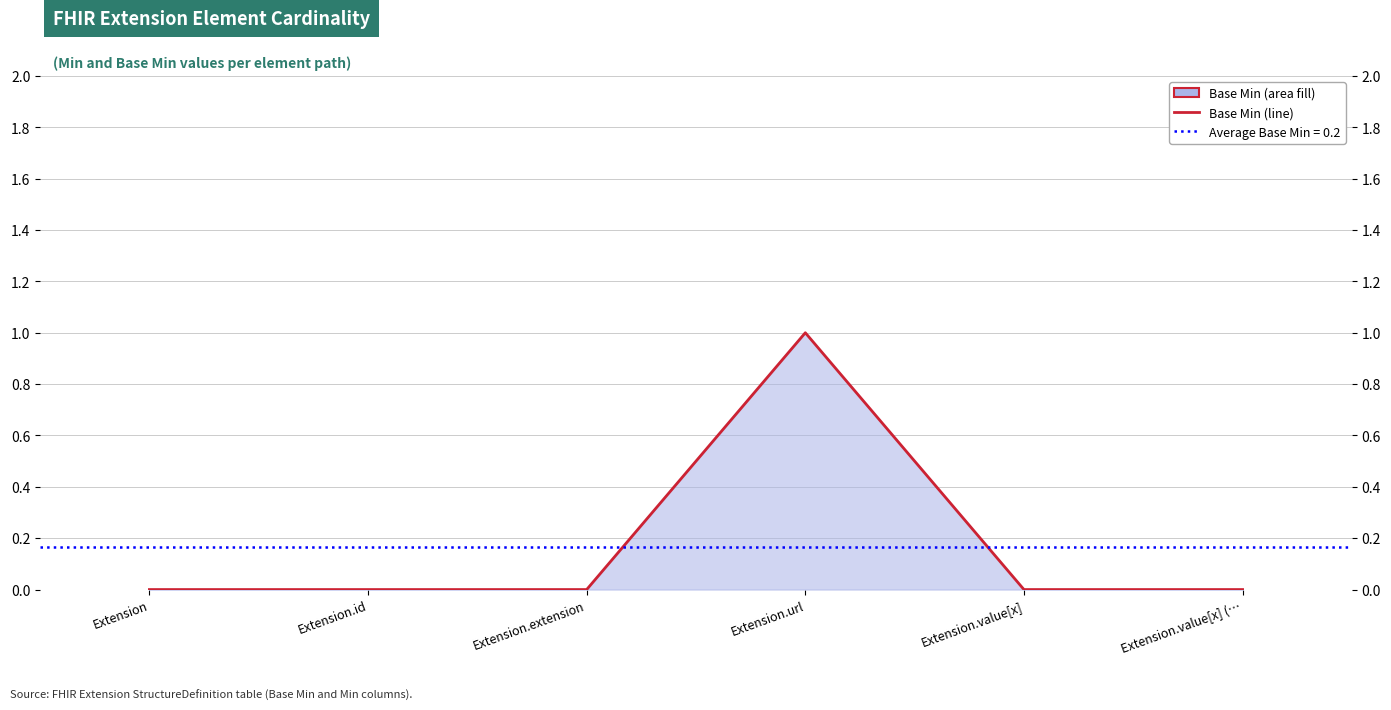

The value at Extension is -1. True or false?

False